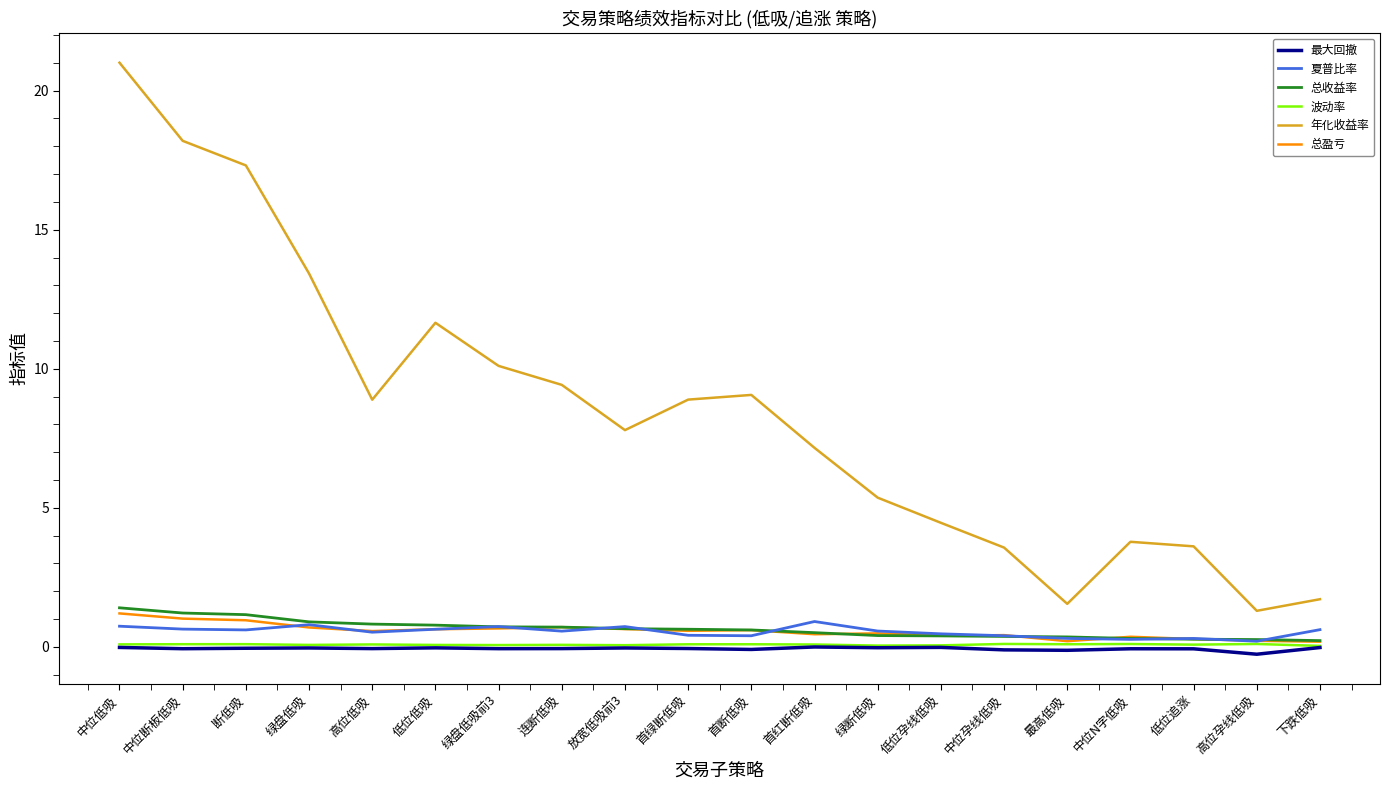

What is the average value of the 总收益率 series?

0.6